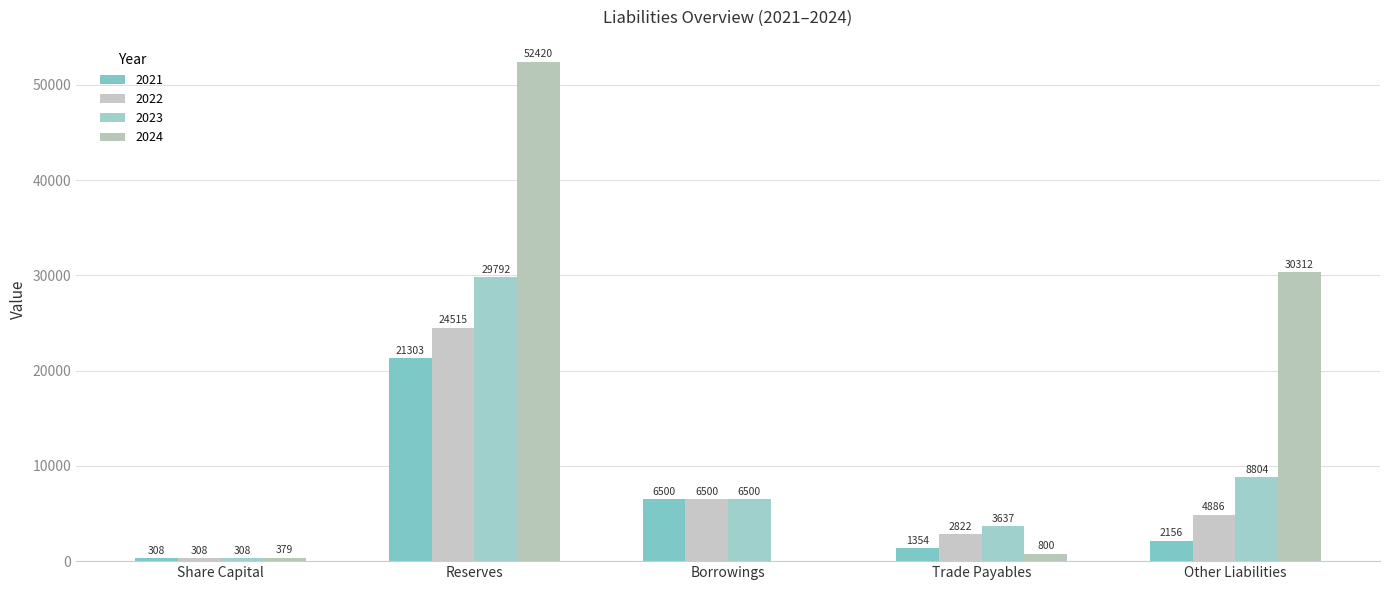

Which has a higher value, Trade Payables or Reserves?

Reserves